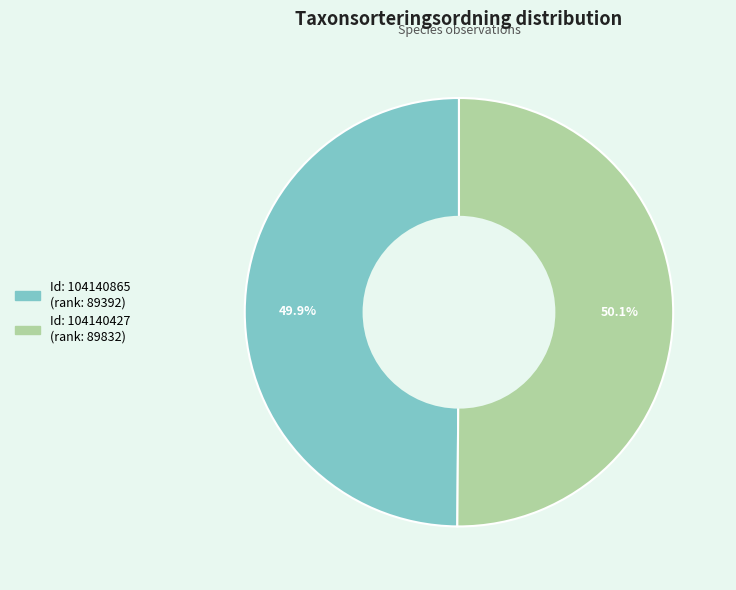

Is there a majority slice in this chart?

Yes